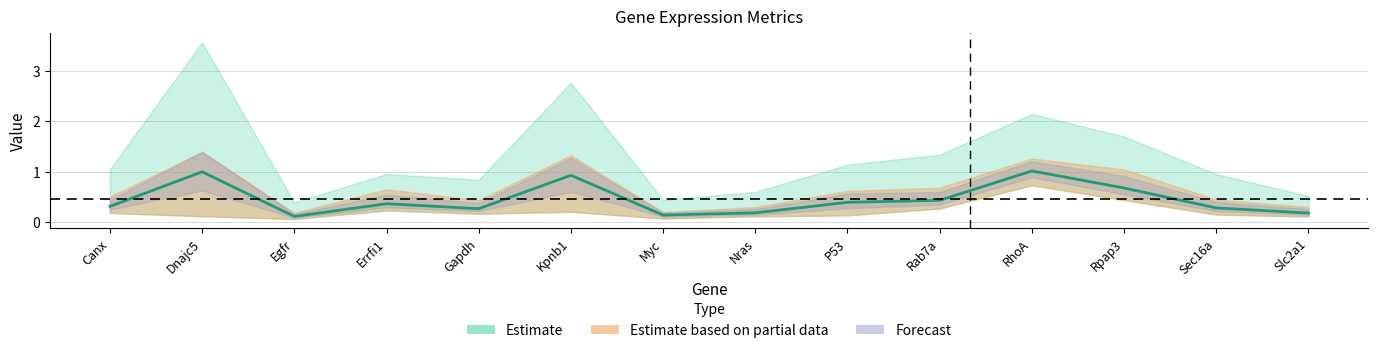

What is the difference between the maximum and minimum values?

0.9